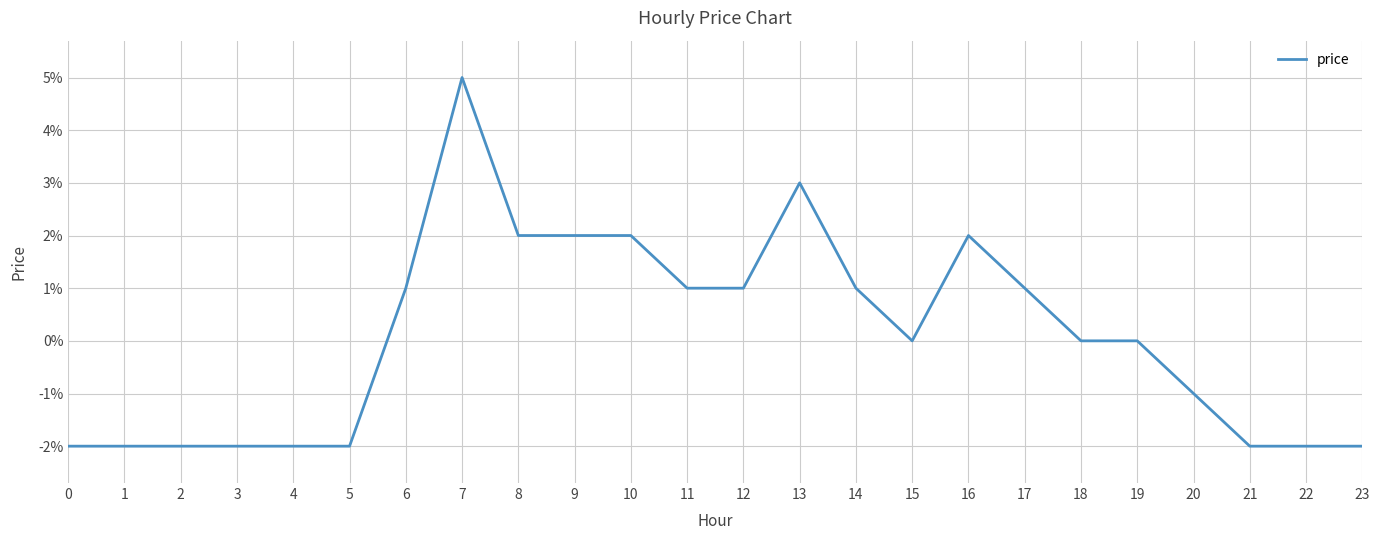

Is this an area chart (filled region under the line)?

No